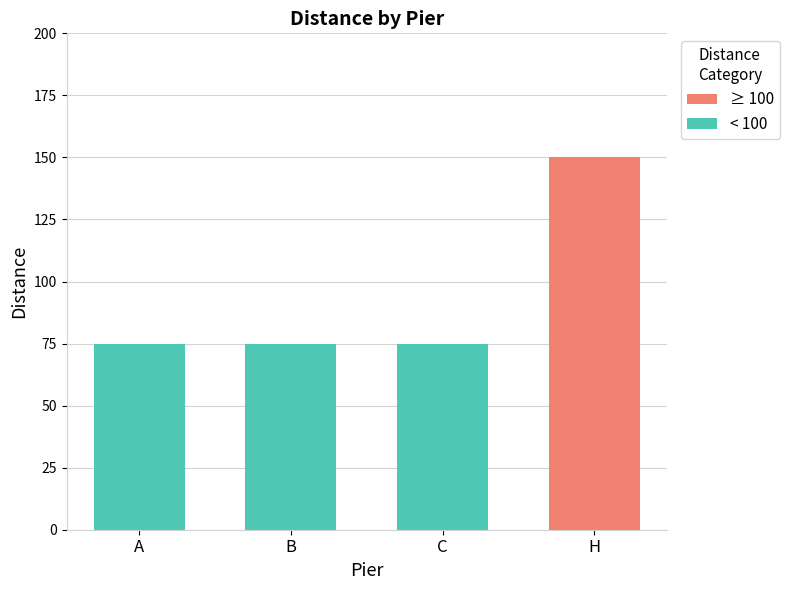

What is the sum of all values?

375